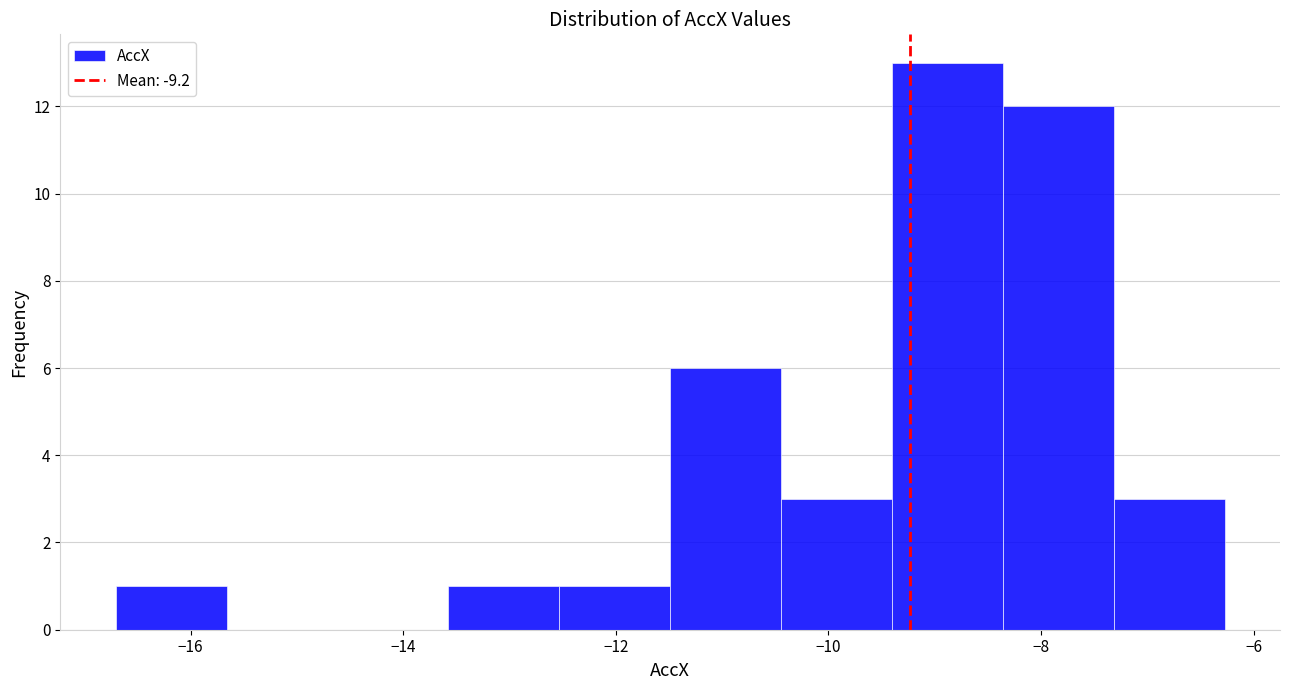

How tall is the bar that spans -13.6 to -12.6 on the x-axis? Neither the bar edges nor the heights are printed on the chart, so give them approximately, as read against the axes.

1